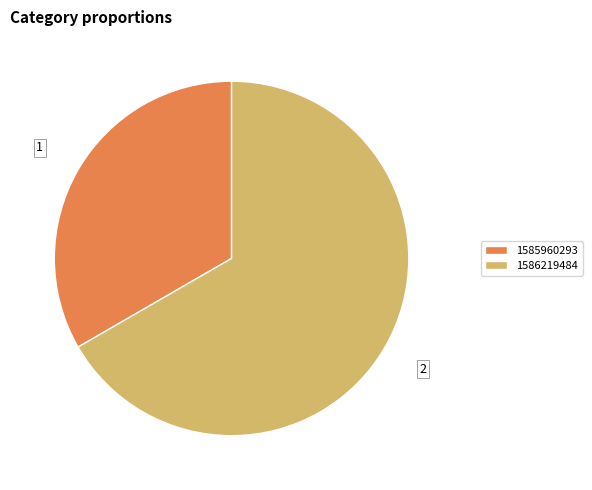

Approximately how many times larger is the value at 1585960293 compared to 1586219484?

0.5